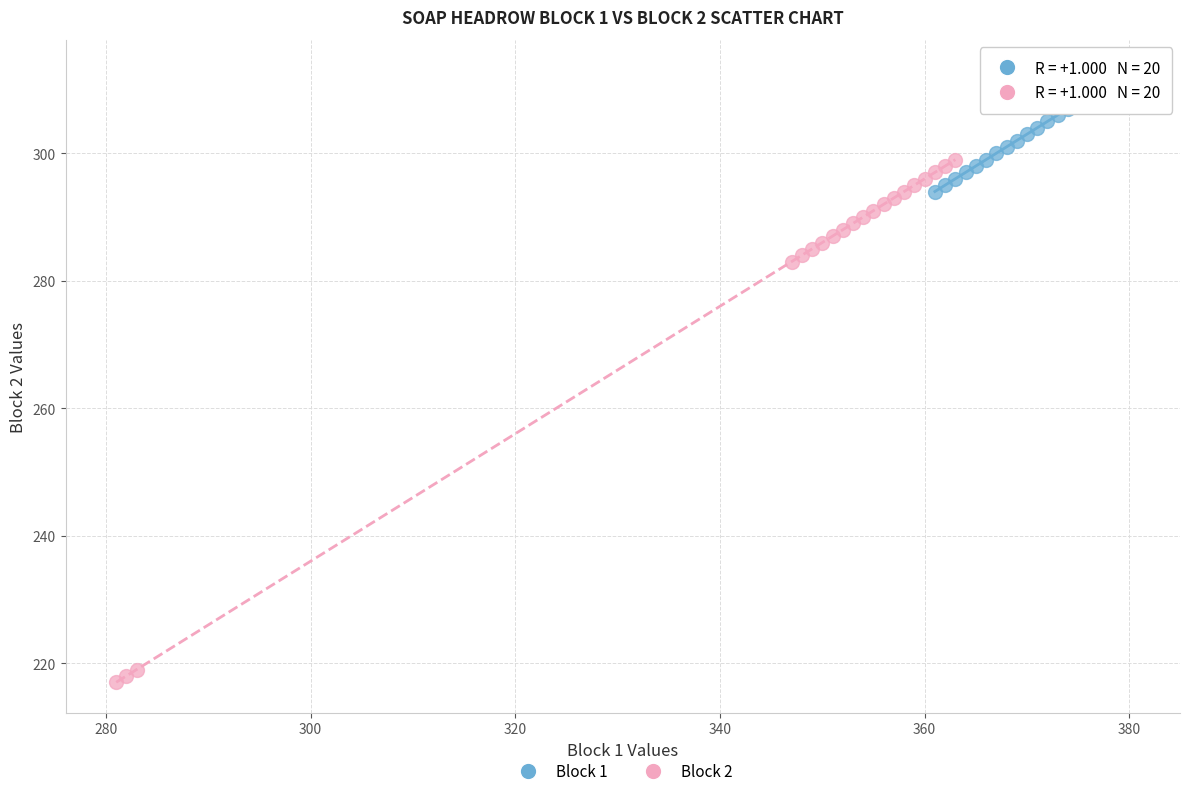

Which series has the largest Y range (max minus min)?

Block 2